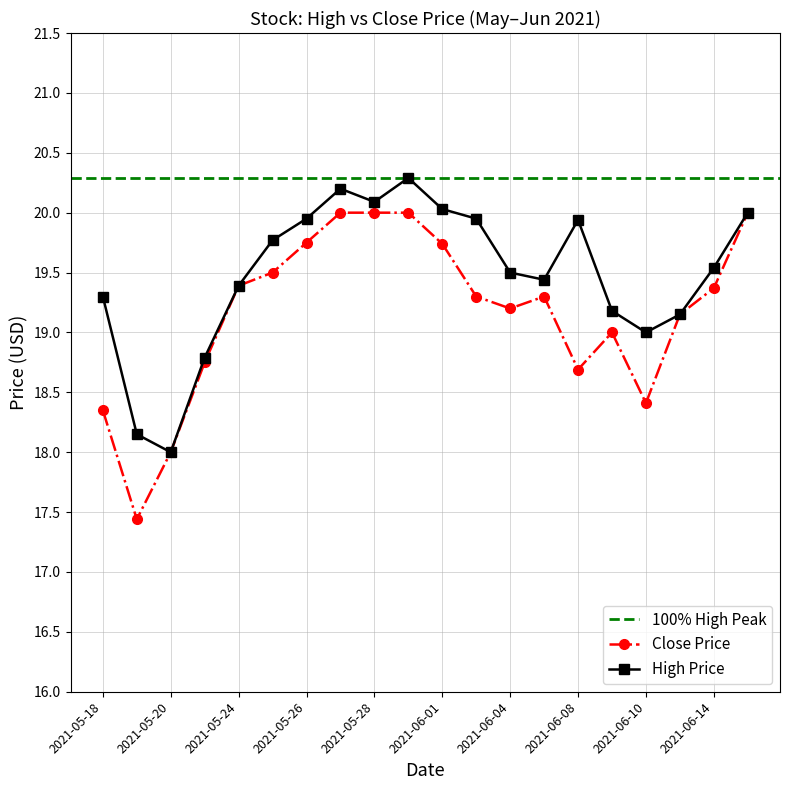

Reading left to right, transcribe all the data shown in this chart.

High: 2021-05-18=19.3	2021-05-19=18.1	2021-05-20=18.0	2021-05-21=18.8	2021-05-24=19.4	2021-05-25=19.8	2021-05-26=20.0	2021-05-27=20.2	2021-05-28=20.1	2021-05-31=20.3	2021-06-01=20.0	2021-06-02=20.0	2021-06-04=19.5	2021-06-07=19.4	2021-06-08=19.9	2021-06-09=19.2	2021-06-10=19.0	2021-06-11=19.1	2021-06-14=19.5	2021-06-15=20.0
Close: 2021-05-18=18.4	2021-05-19=17.4	2021-05-20=18.0	2021-05-21=18.8	2021-05-24=19.4	2021-05-25=19.5	2021-05-26=19.8	2021-05-27=20.0	2021-05-28=20.0	2021-05-31=20.0	2021-06-01=19.7	2021-06-02=19.3	2021-06-04=19.2	2021-06-07=19.3	2021-06-08=18.7	2021-06-09=19.0	2021-06-10=18.4	2021-06-11=19.1	2021-06-14=19.4	2021-06-15=20.0